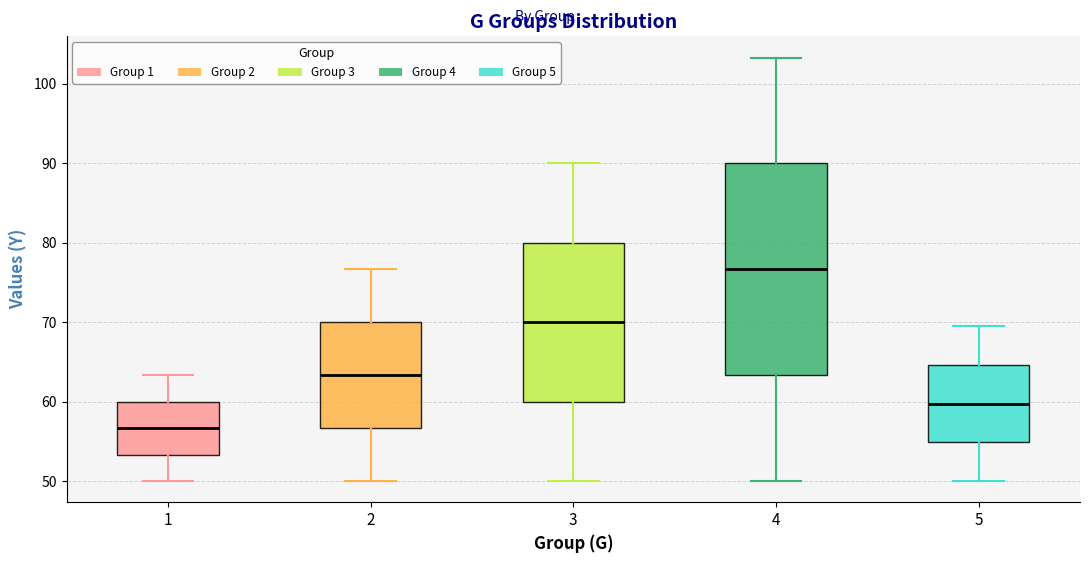

Comparing the boxes themselves (not the whiskers), which one is the tallest?

4